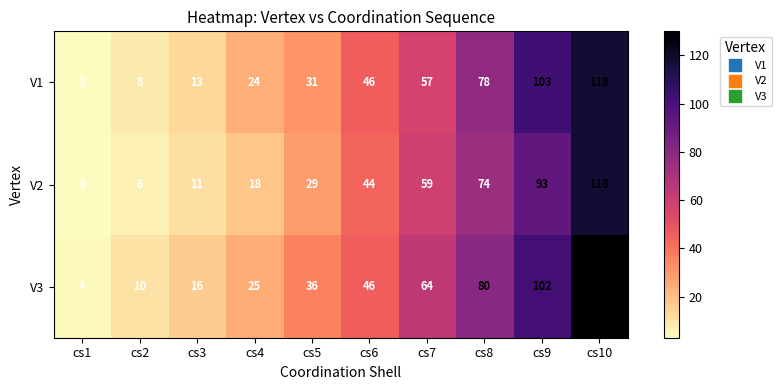

What is the total value across all series at cs8?

232